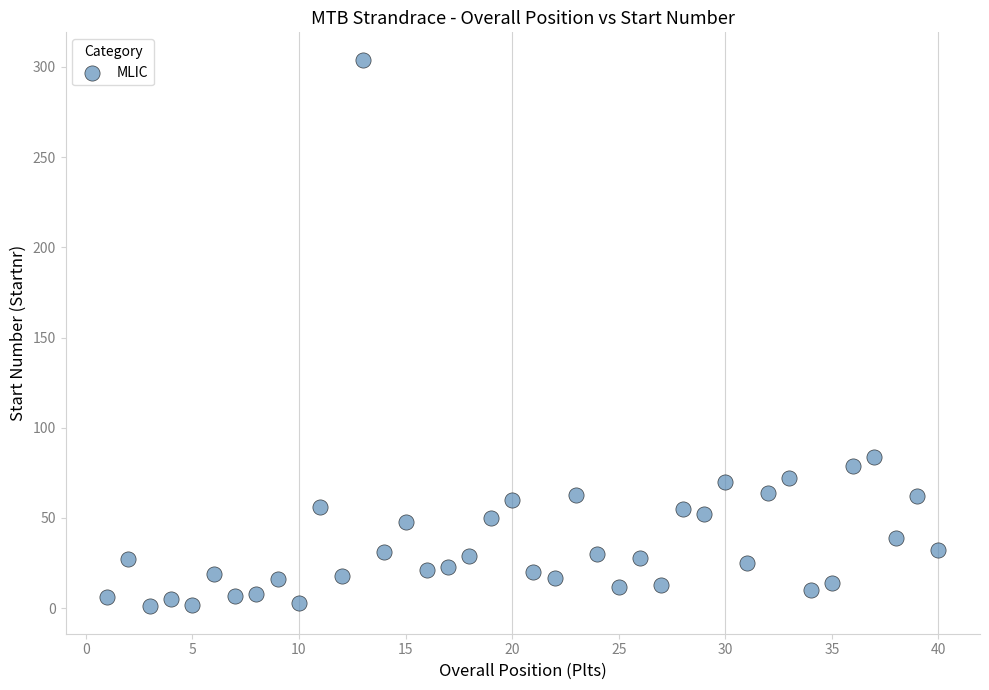

What Y value in the scatter plot is closest to 152?

84